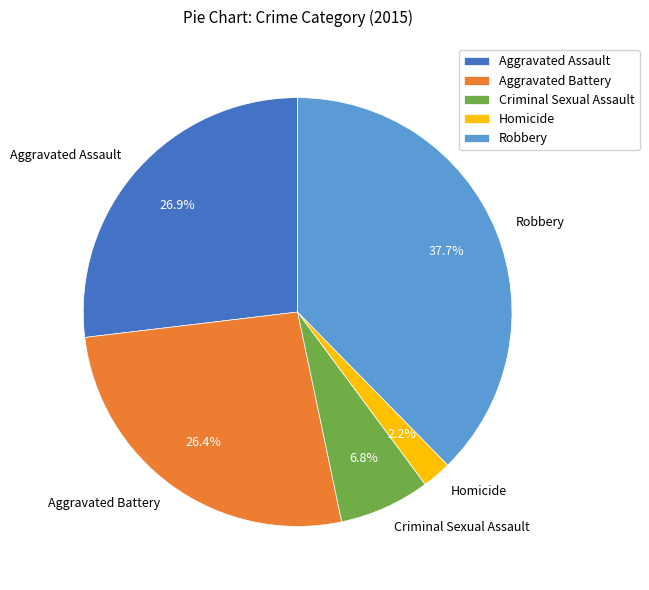

Which category has the smallest portion of the pie?

Homicide